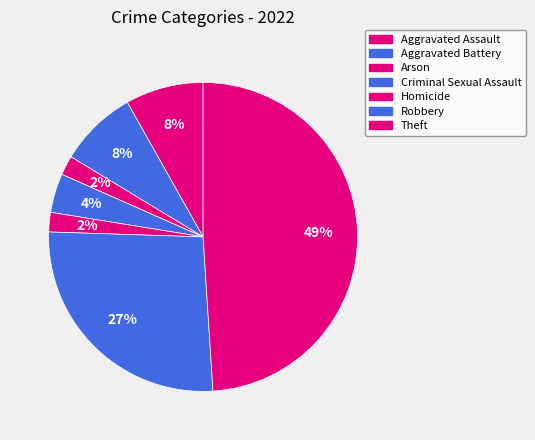

To the nearest percent, what portion does Criminal Sexual Assault represent?

4%